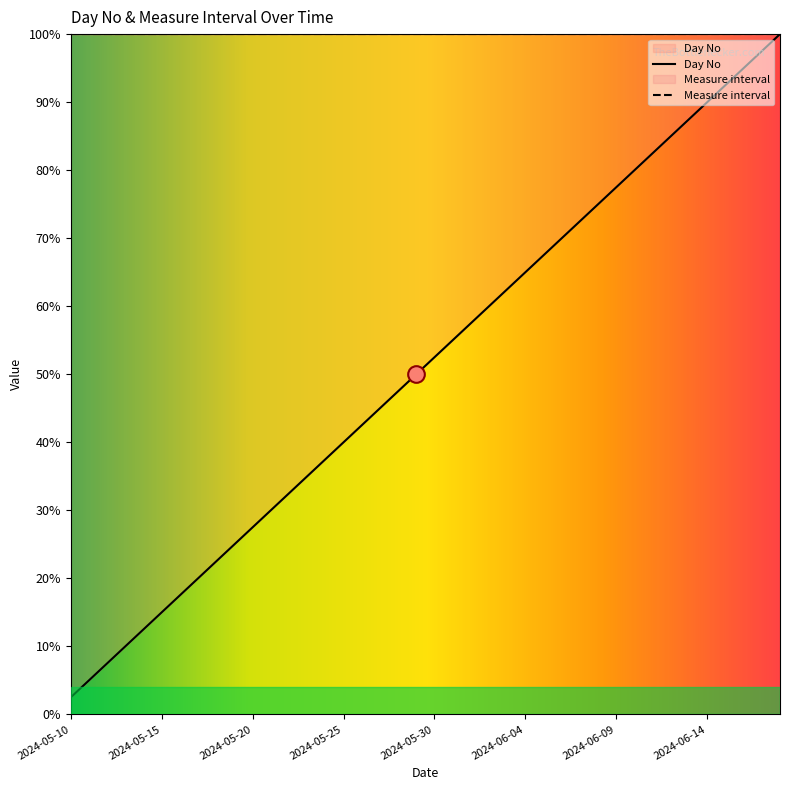

What position from the left is 2024-05-24?

15